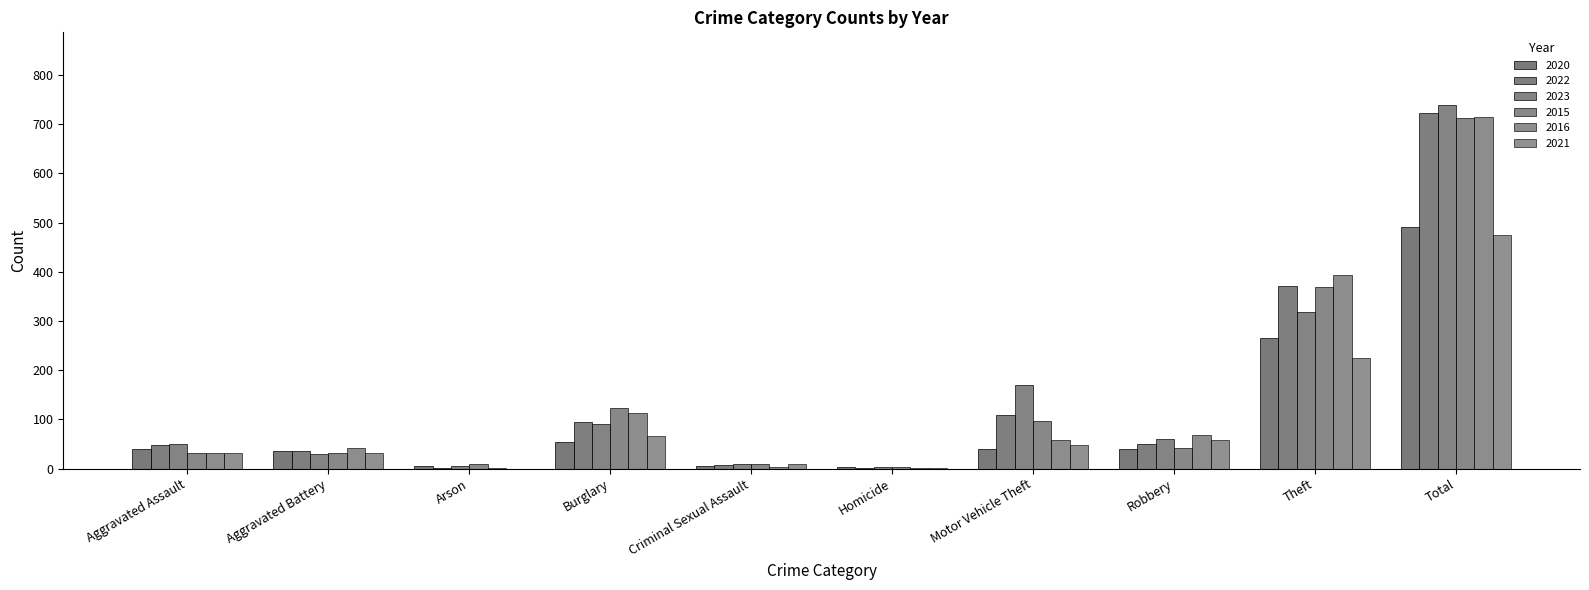

What value does the 2015 series have at Robbery, to the nearest 10?

40